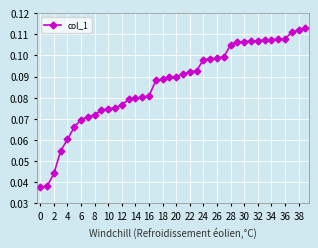

What is the sum of all values?

3.5